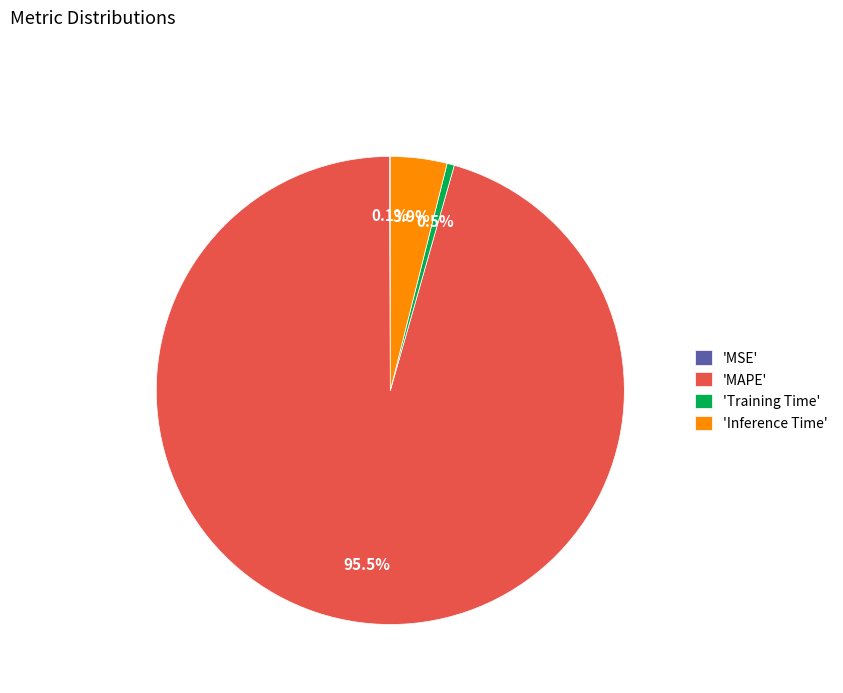

Which has a higher value, 'Inference Time' or 'MAPE'?

'MAPE'